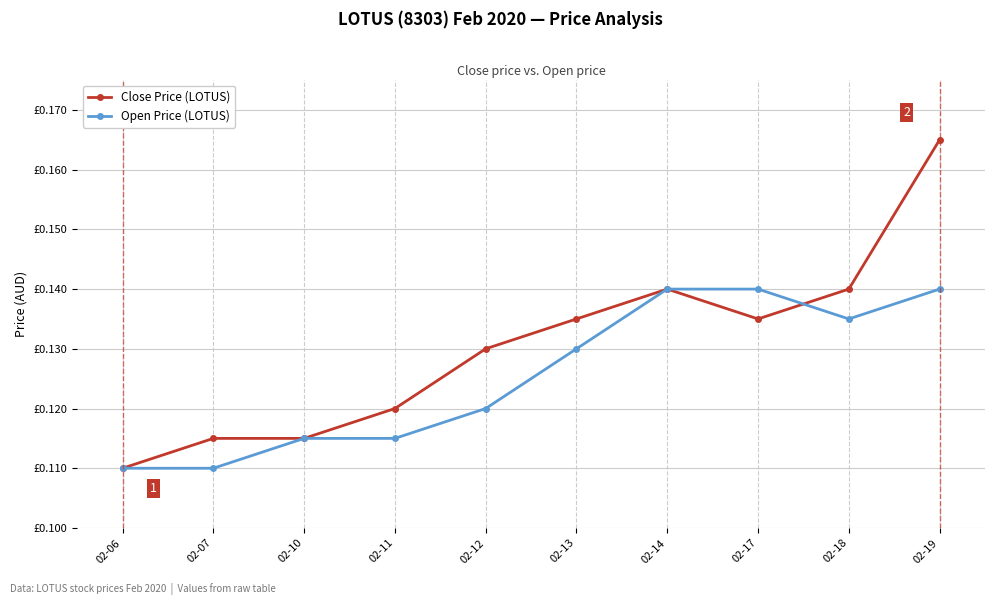

Which series has the largest total across all categories?

Close Price (LOTUS)